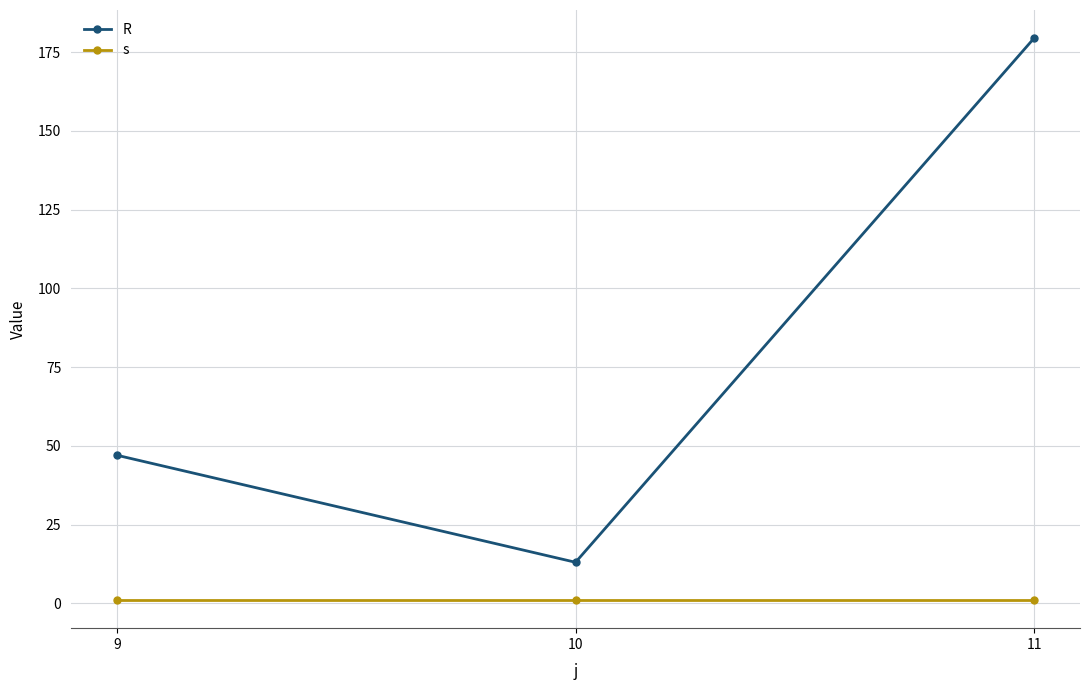

Which series has the largest total across all categories?

R